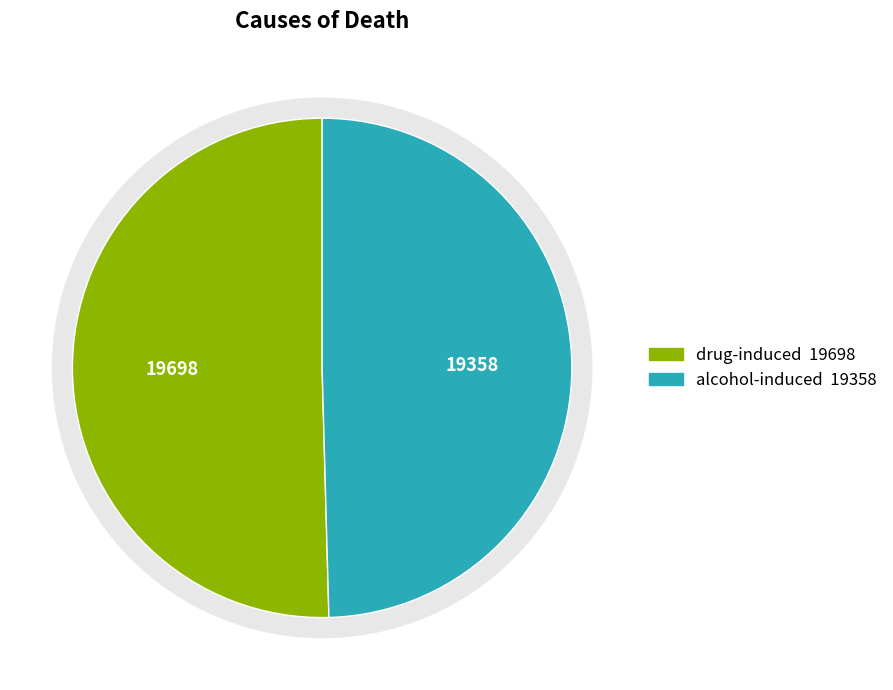

To the nearest percent, what is the combined percentage of alcohol-induced and drug-induced?

100%